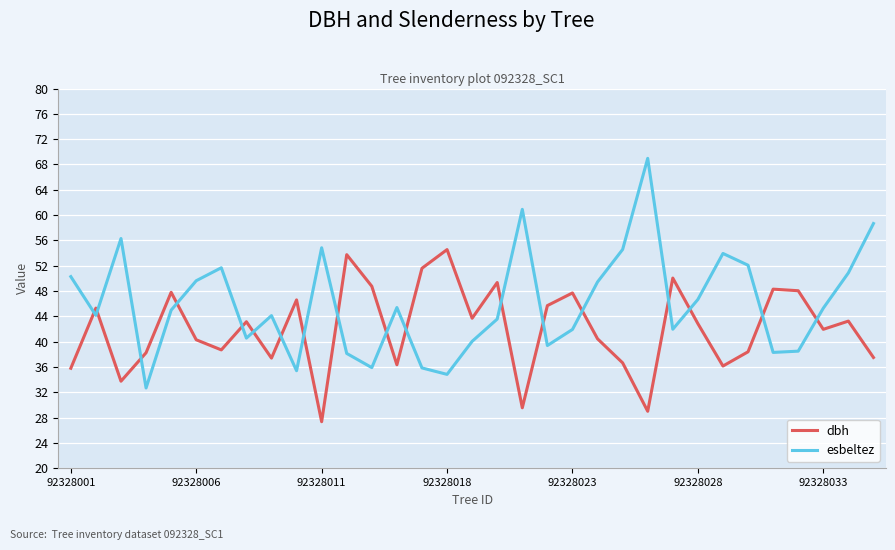

Rank the series by their maximum value, from lowest to highest.

dbh, esbeltez